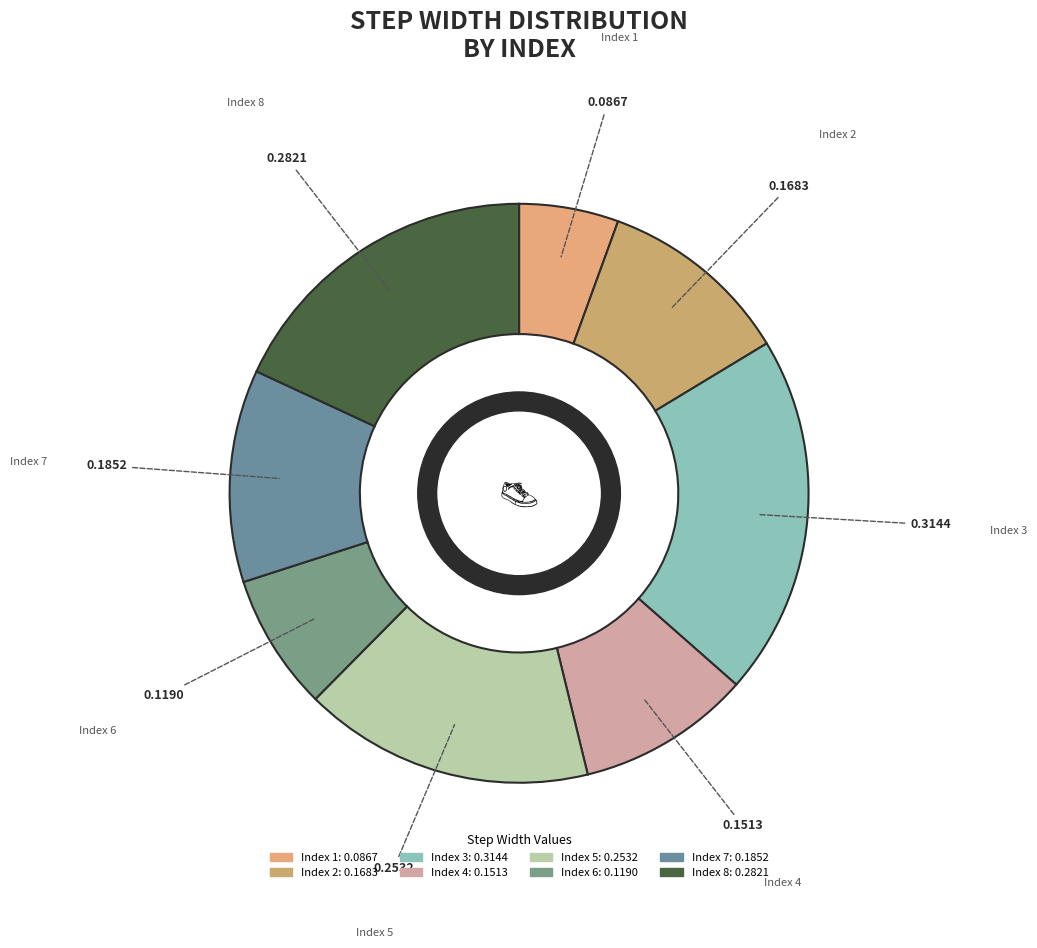

Rank the categories by value from lowest to highest.

1, 6, 4, 2, 7, 5, 8, 3